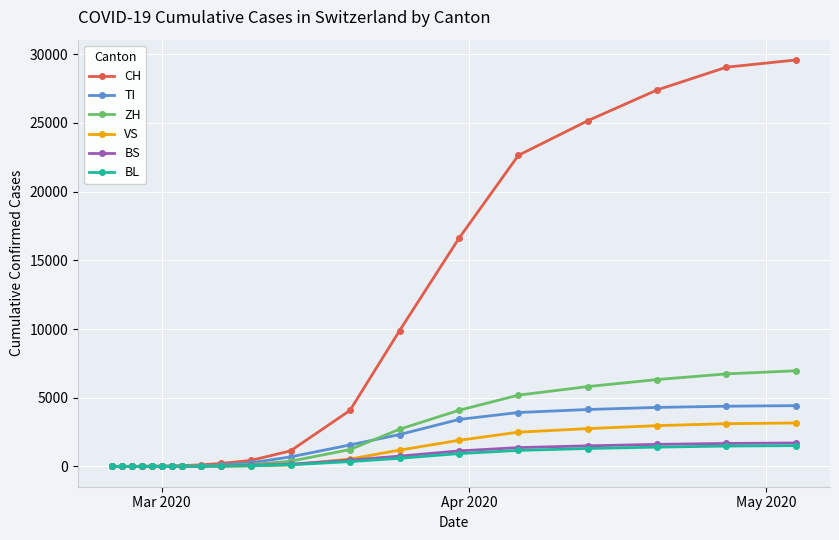

Which series has the largest range (max minus min)?

CH